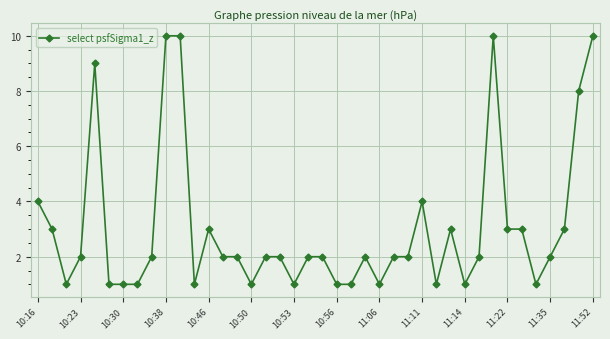

What is the smallest value displayed?

1